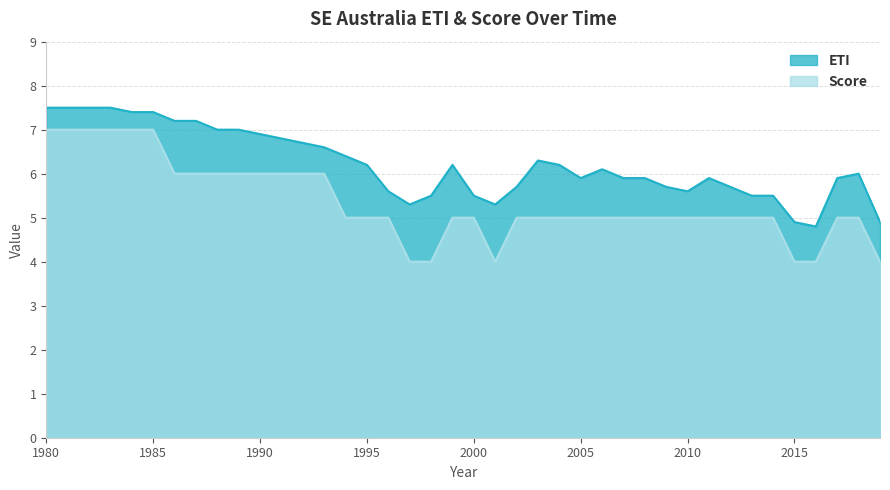

True or false: ETI and Score intersect in this chart.

False